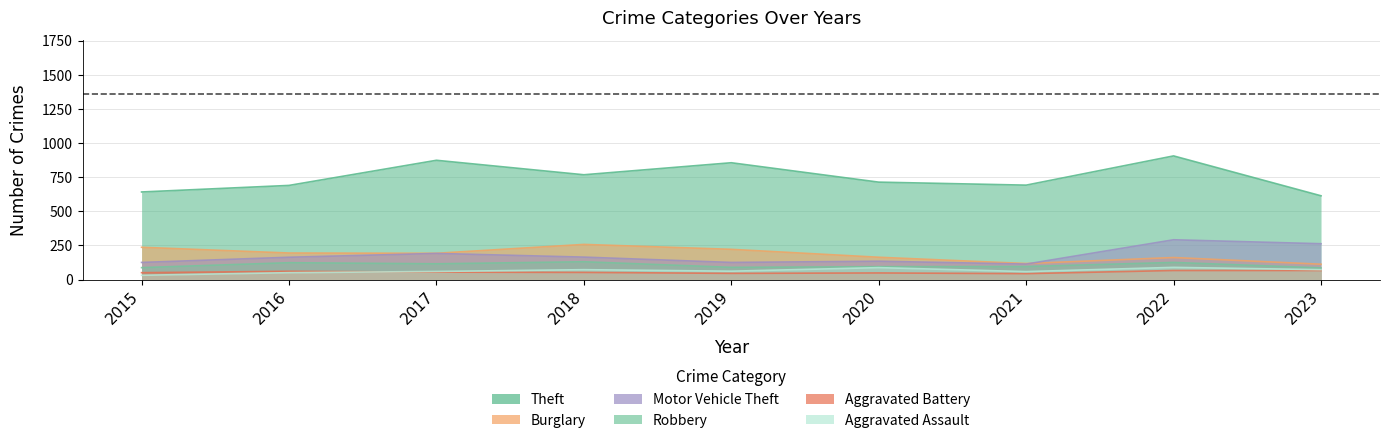

How many lines are shown in the chart?

6